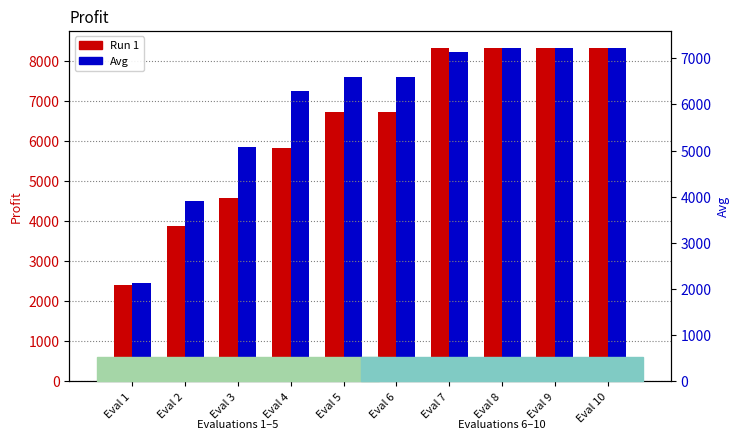

What is the lowest value of the Run 1 series?

2400.0